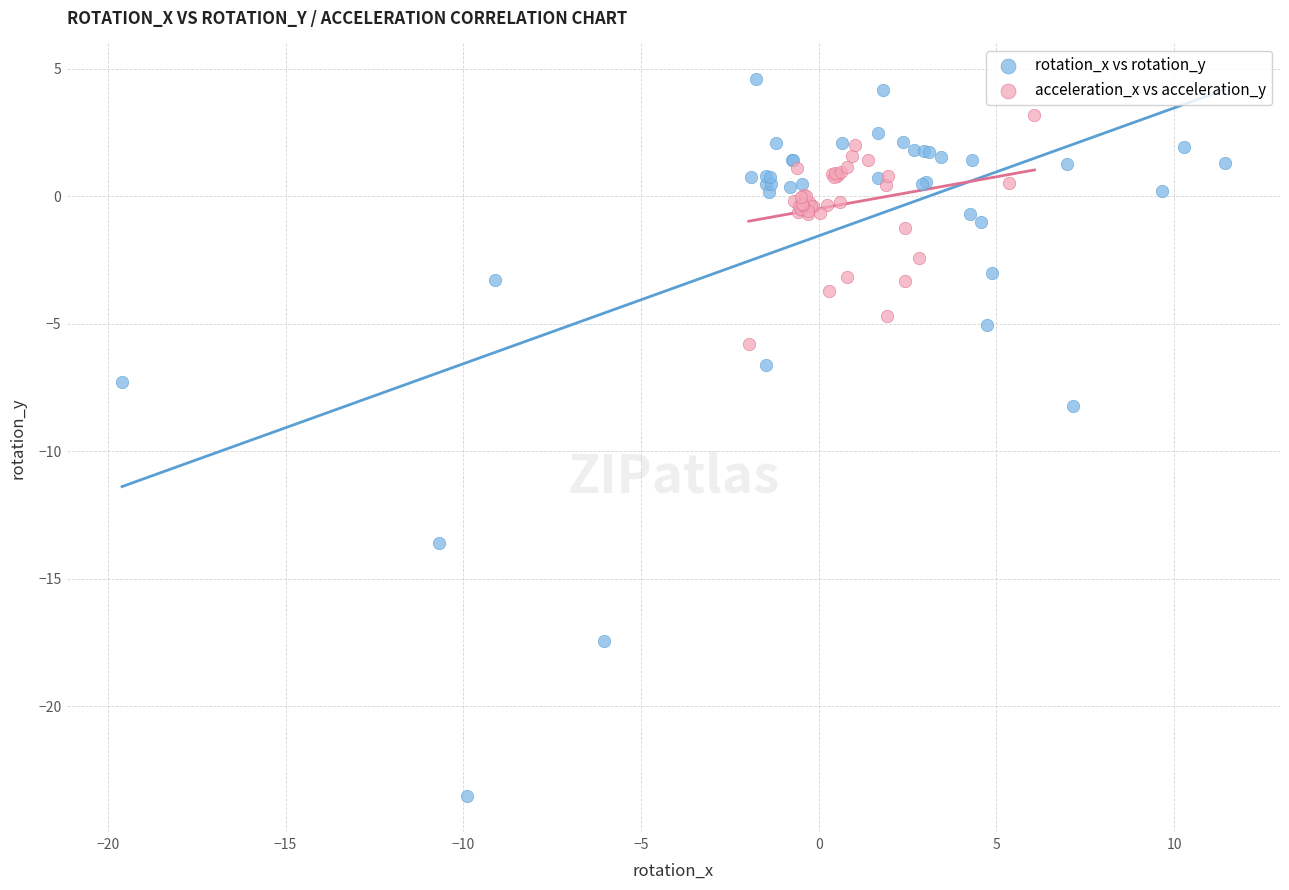

Which series reaches the maximum Y coordinate?

rotation_x vs rotation_y